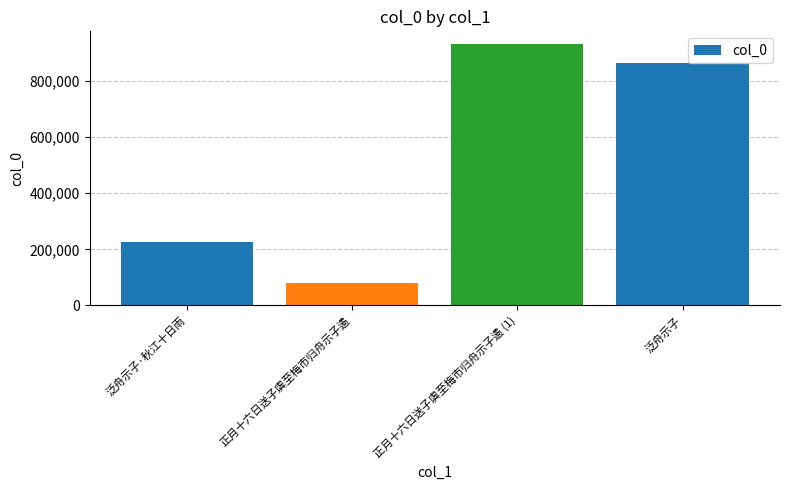

How many bars are there in total?

4